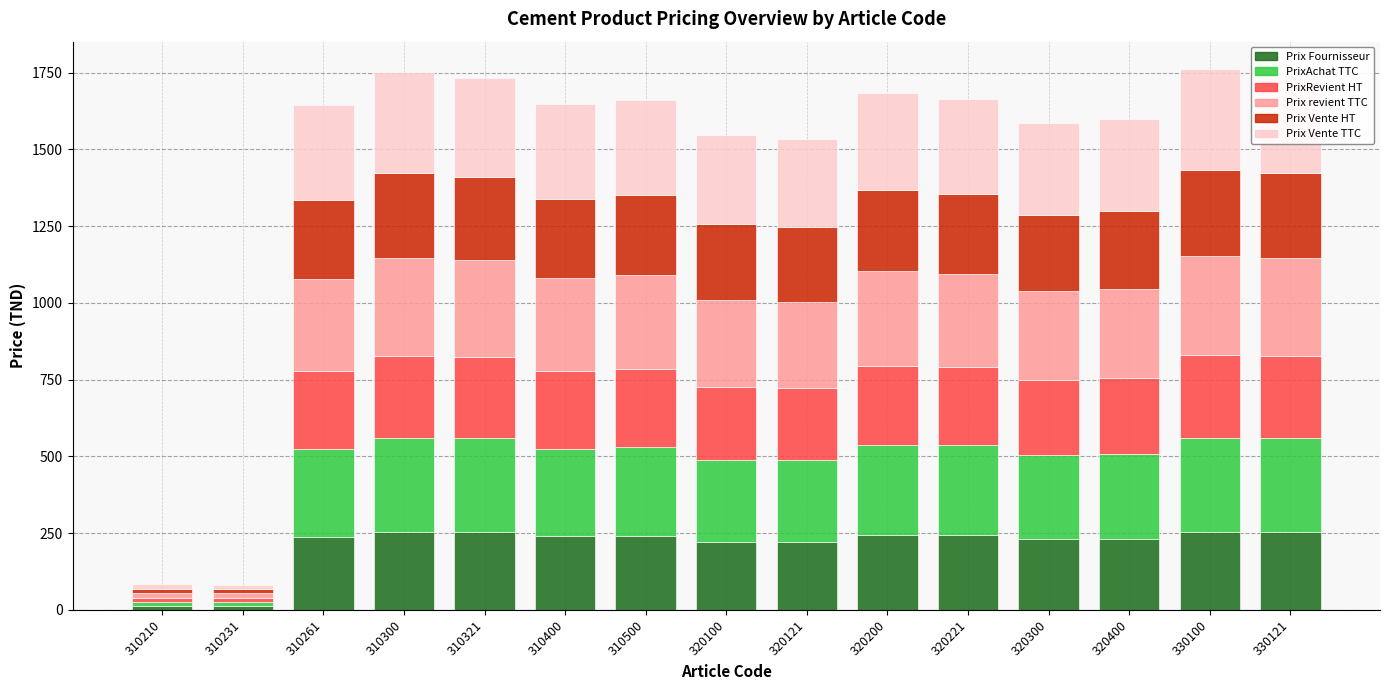

How many distinct data groups are displayed?

6